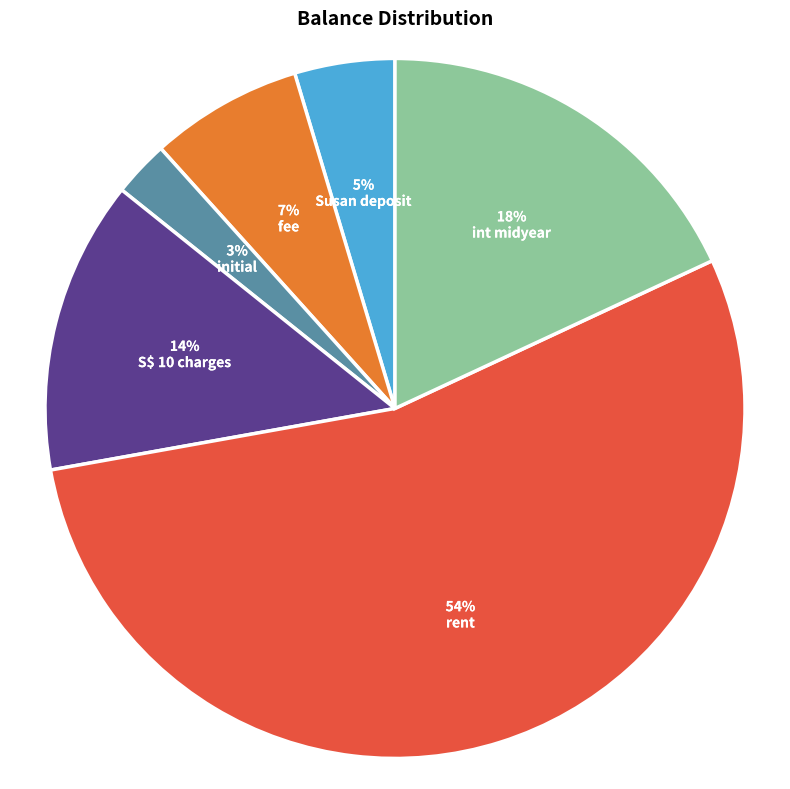

To the nearest percent, what is the average slice percentage?

17%